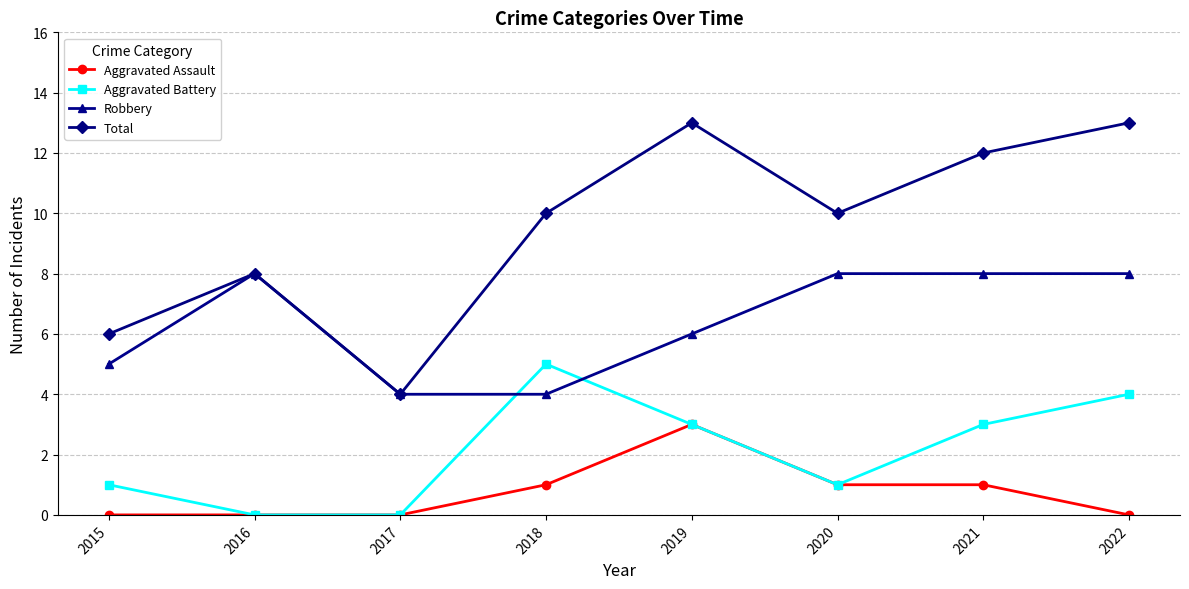

How many categories are shown in the chart?

8